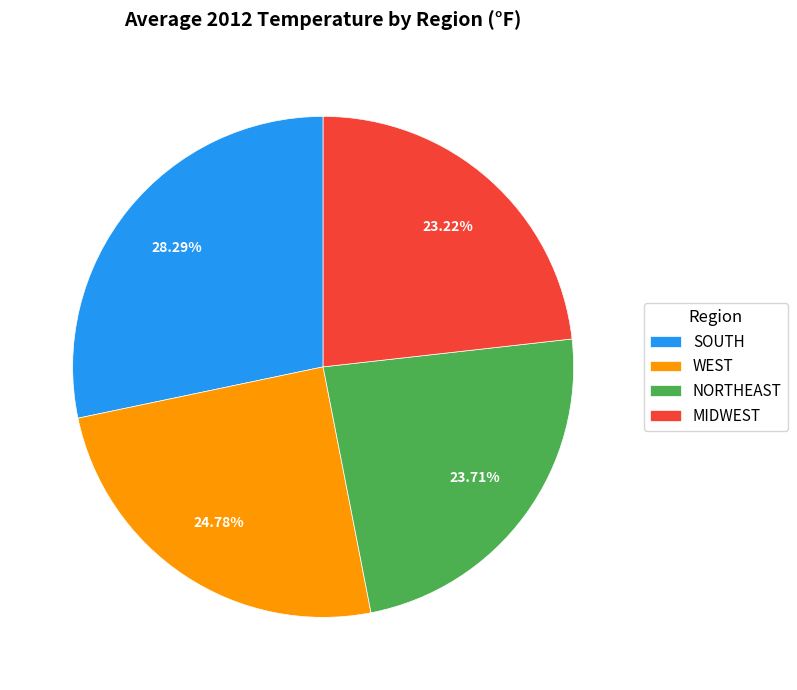

Does MIDWEST account for over 50% of the chart?

No